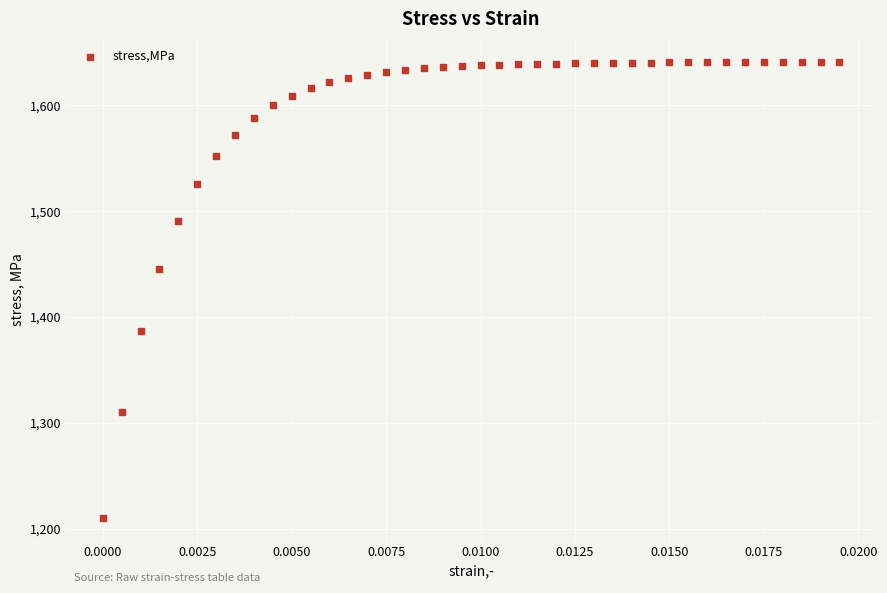

What Y value in the scatter plot is closest to 1425?

1445.7